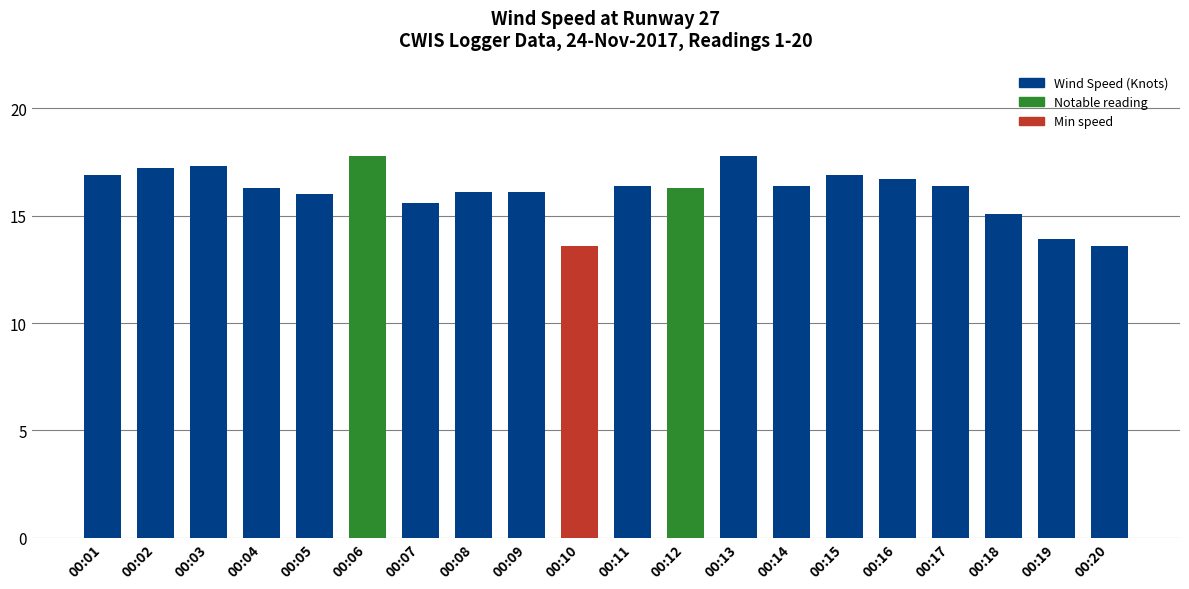

Reading left to right, list all the values displayed in this chart.

00:01=16.9	00:02=17.2	00:03=17.3	00:04=16.3	00:05=16.0	00:06=17.8	00:07=15.6	00:08=16.1	00:09=16.1	00:10=13.6	00:11=16.4	00:12=16.3	00:13=17.8	00:14=16.4	00:15=16.9	00:16=16.7	00:17=16.4	00:18=15.1	00:19=13.9	00:20=13.6